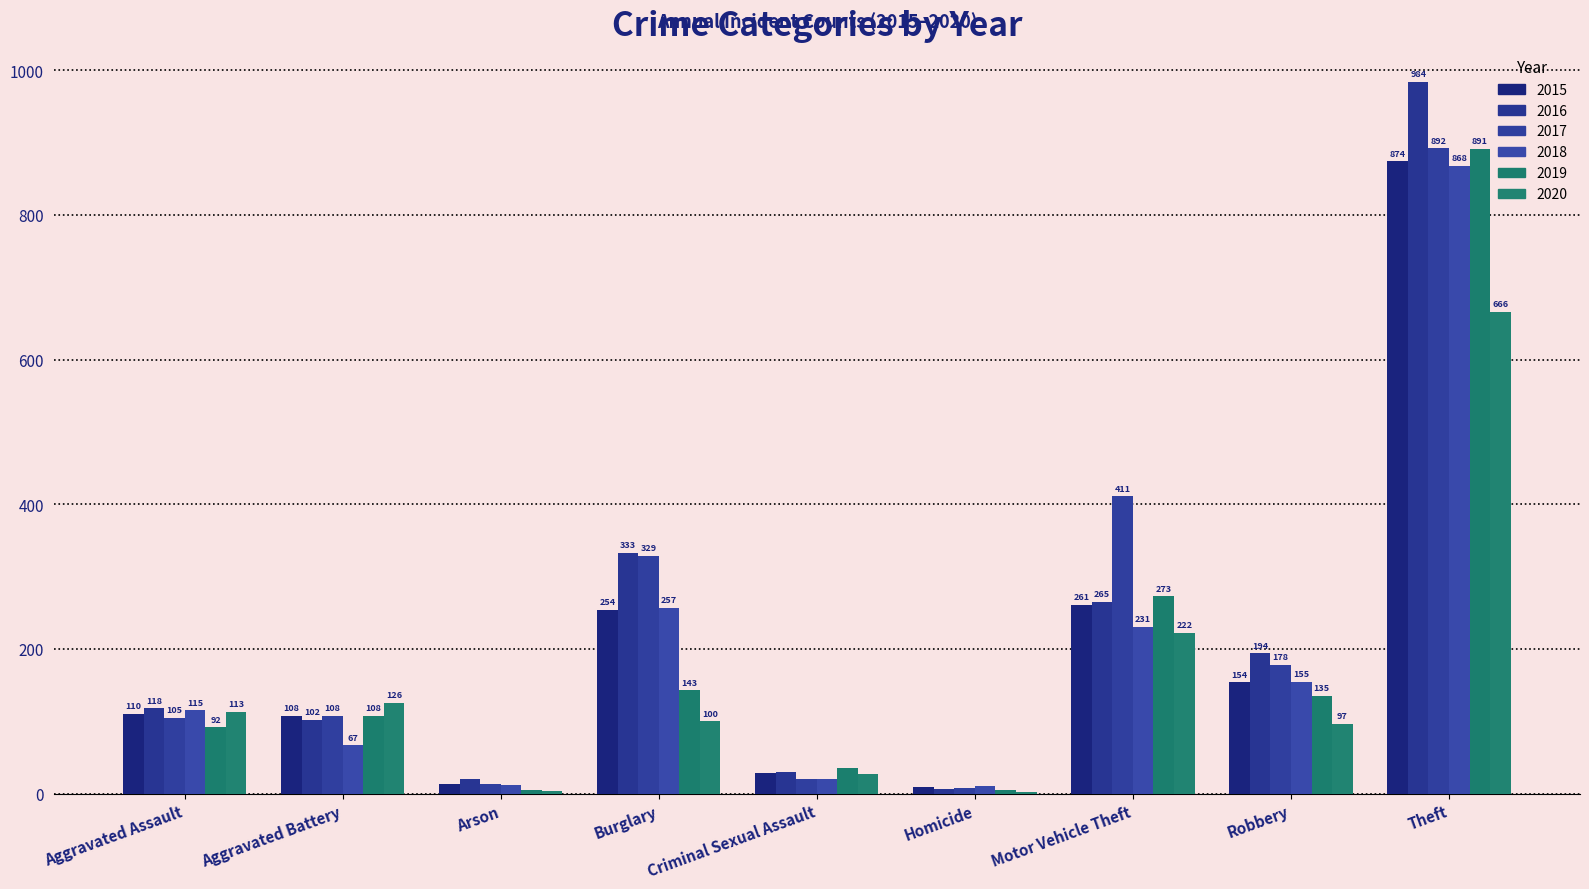

Are the bars horizontal?

No